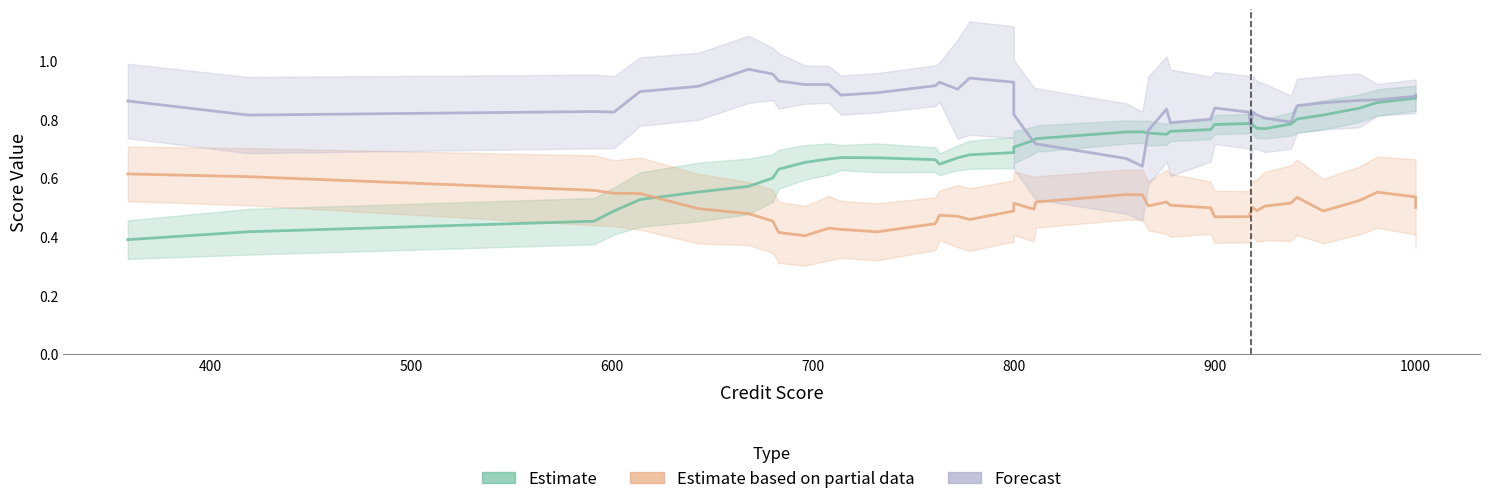

Reading left to right, list all the values displayed in this chart.

Estimate: 0.4	0.4	0.5	0.5	0.5	0.6	0.6	0.6	0.6	0.7	0.7	0.7	0.7	0.7	0.6	0.7	0.7	0.7	0.7	0.7	0.7	0.8	0.8	0.8	0.7	0.8	0.8	0.8	0.8	0.8	0.8	0.8	0.8	0.8	0.8	0.8	0.8	0.9	0.9	0.9
Estimate based on partial data: 0.6	0.6	0.6	0.5	0.5	0.5	0.5	0.5	0.4	0.4	0.4	0.4	0.4	0.4	0.5	0.5	0.5	0.5	0.5	0.5	0.5	0.5	0.5	0.5	0.5	0.5	0.5	0.5	0.5	0.5	0.5	0.5	0.5	0.5	0.5	0.5	0.5	0.6	0.5	0.5
Forecast: 0.9	0.8	0.8	0.8	0.9	0.9	1.0	1.0	0.9	0.9	0.9	0.9	0.9	0.9	0.9	0.9	0.9	0.9	0.8	0.7	0.7	0.7	0.6	0.8	0.8	0.8	0.8	0.8	0.8	0.8	0.8	0.8	0.8	0.8	0.8	0.9	0.9	0.9	0.9	0.9